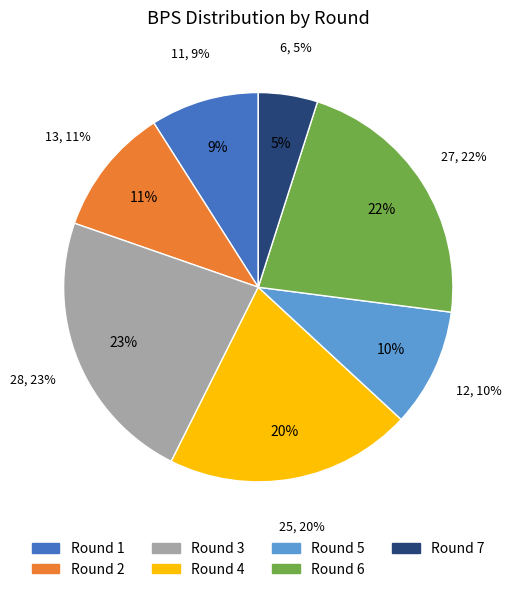

Does Round 5 represent more than half of the total?

No